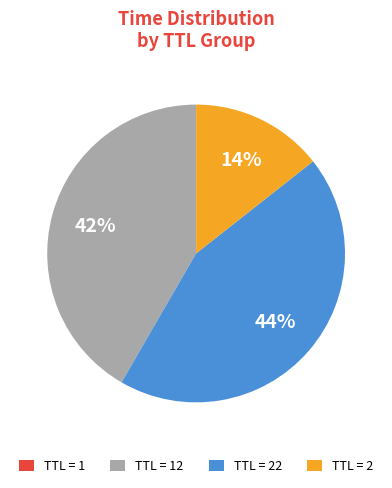

Does any single category account for the majority?

No